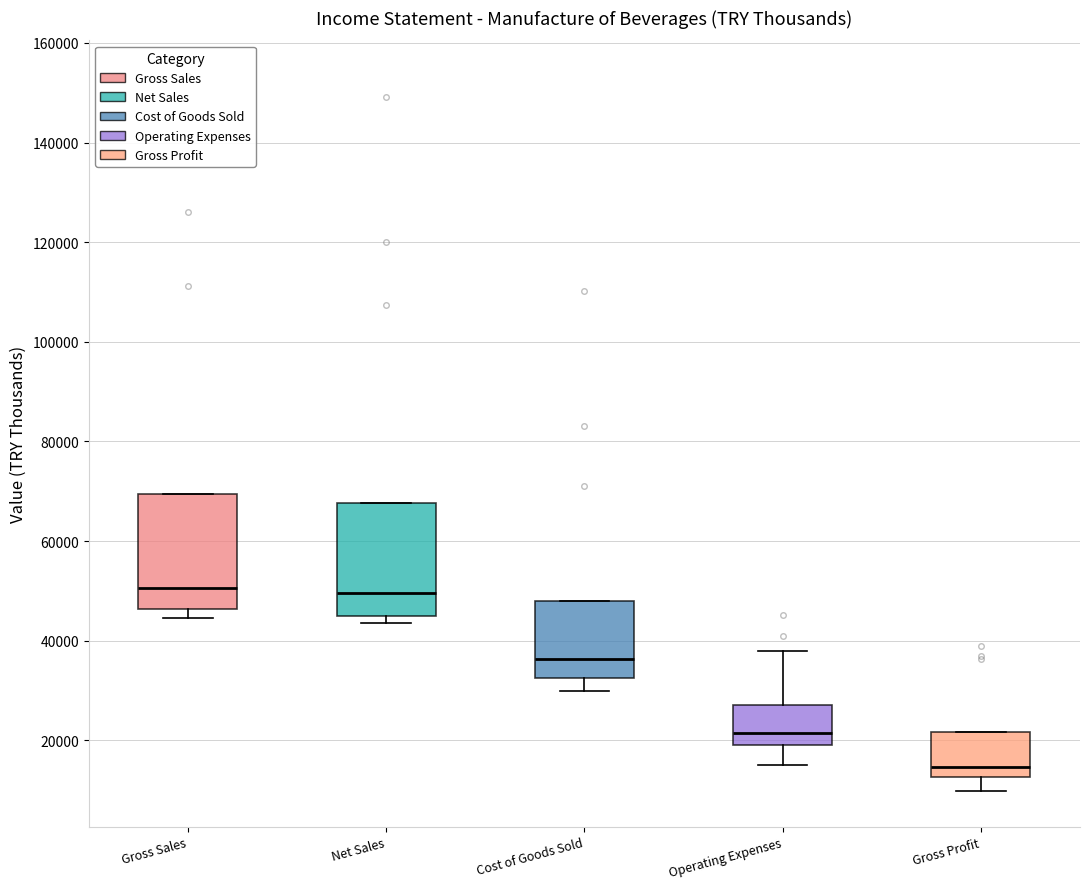

Reading left to right, read every box against the y-axis: the position of its median line, the range the box covers, and the ends of its whiskers. The values are not printed on the chart, so give them approximately, as read against the axis.

Gross Sales: median 50000, box 46000 to 70000, whiskers 44000 to 70000
Net Sales: median 50000, box 46000 to 68000, whiskers 44000 to 68000
Cost of Goods Sold: median 36000, box 32000 to 48000, whiskers 30000 to 48000
Operating Expenses: median 22000, box 20000 to 28000, whiskers 16000 to 38000
Gross Profit: median 14000, box 12000 to 22000, whiskers 10000 to 22000